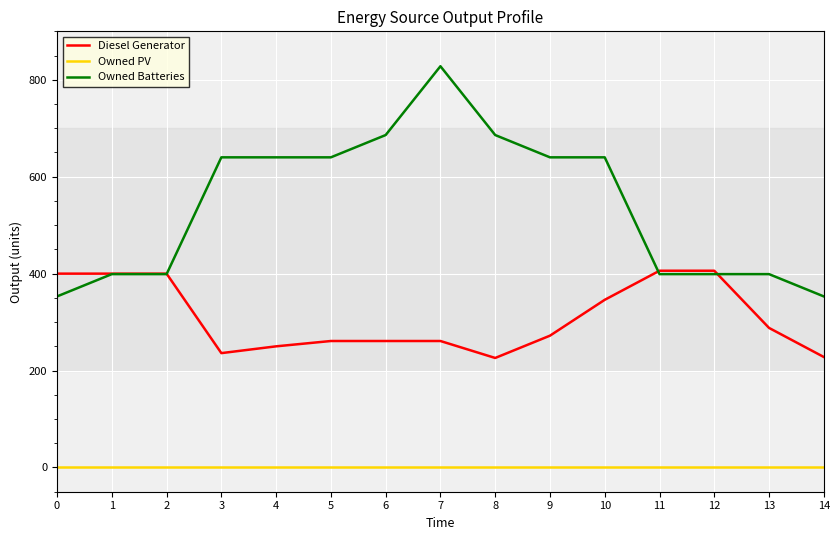

List the series in order of their peak value, highest first.

Owned Batteries, Diesel Generator, Owned PV